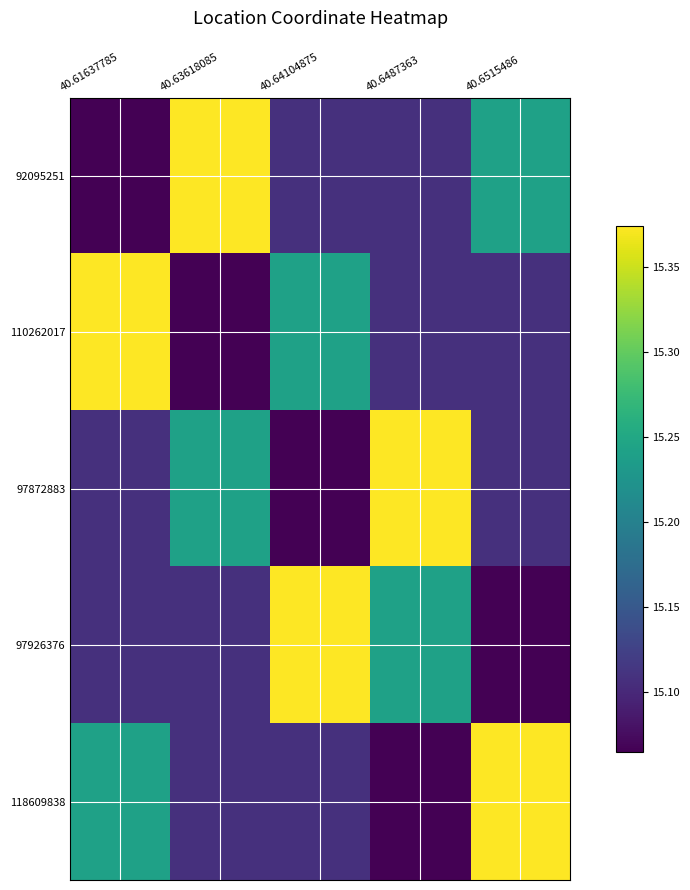

At 40.64104875, list the series in order from smallest to largest.

97872883, 92095251, 118609838, 110262017, 97926376